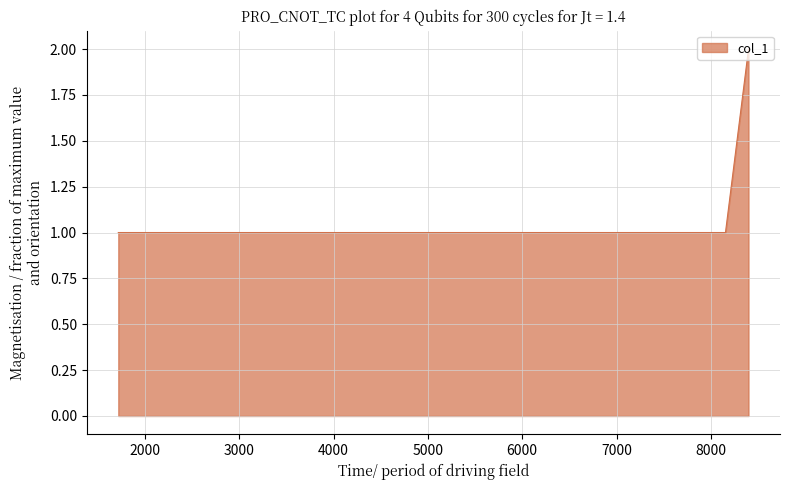

How many lines are shown in the chart?

1